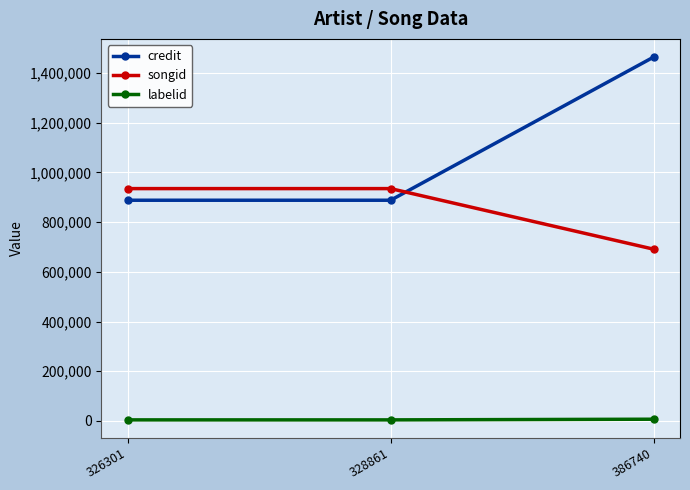

Which series has the widest spread of values?

credit